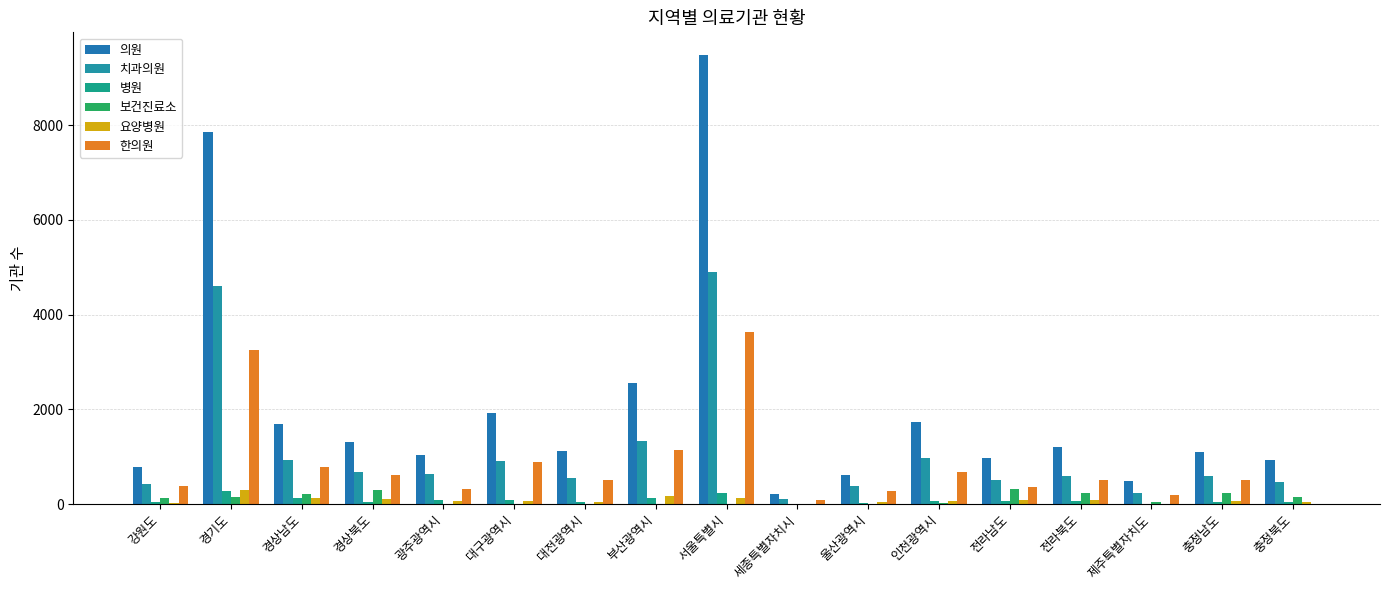

What is the value of the 한의원 bar at the 3rd from the left?

790